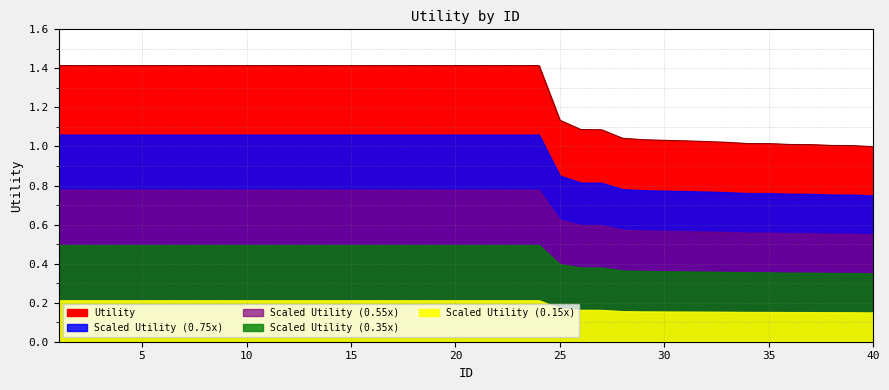

Rank the categories by value from lowest to highest.

40, 39, 38, 37, 36, 35, 34, 33, 32, 31, 30, 29, 28, 27, 26, 25, 1, 2, 3, 4, 5, 6, 7, 8, 9, 10, 11, 12, 13, 14, 15, 16, 17, 18, 19, 20, 21, 22, 23, 24